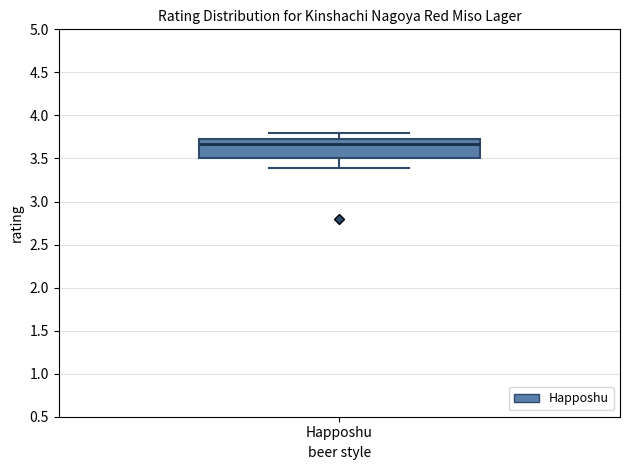

Where does the median line of the box for Happoshu sit on the y-axis? The values are not printed on the chart, so give them approximately, as read against the axis.

3.65